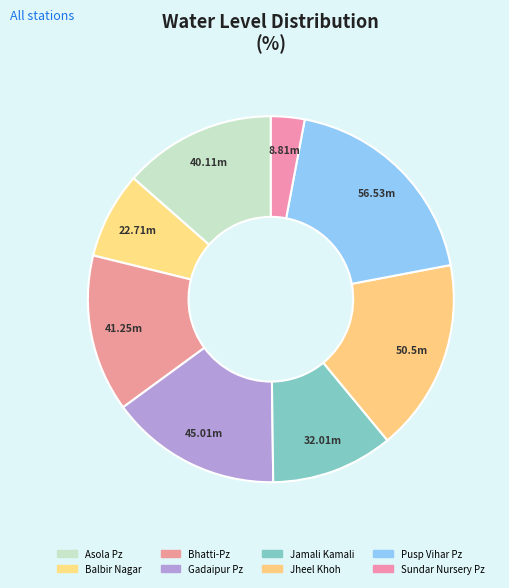

What percentage do Asola Pz and Pusp Vihar Pz together represent?

32.5%